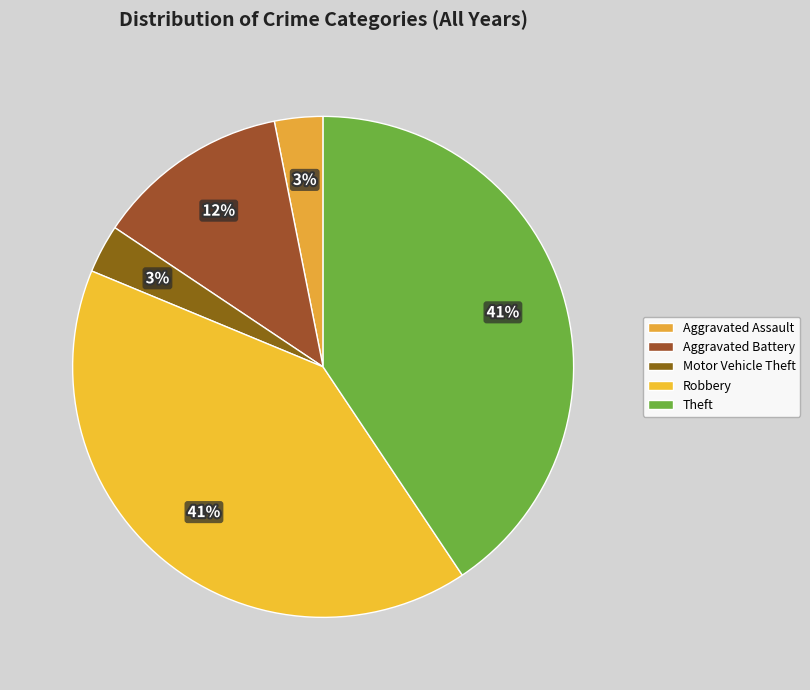

What percentage is the Aggravated Assault slice, to the nearest percent?

3%